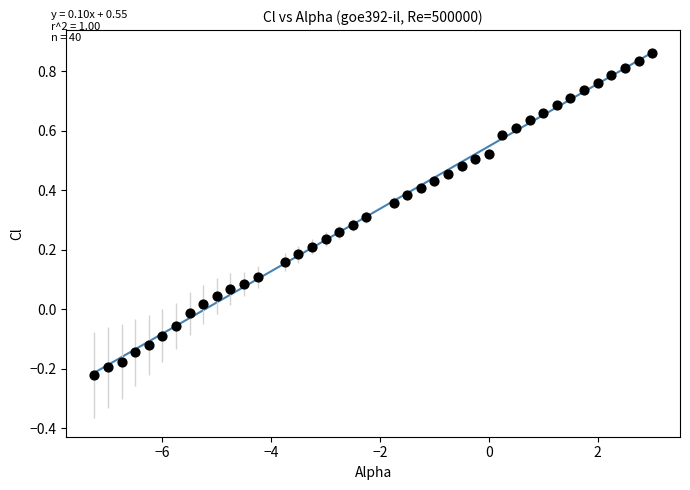

What is the range of X values (max minus min)?

10.2